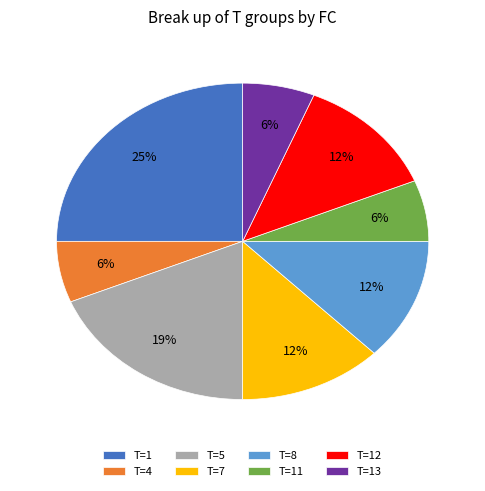

To the nearest percent, what percentage of the pie is T=5?

19%